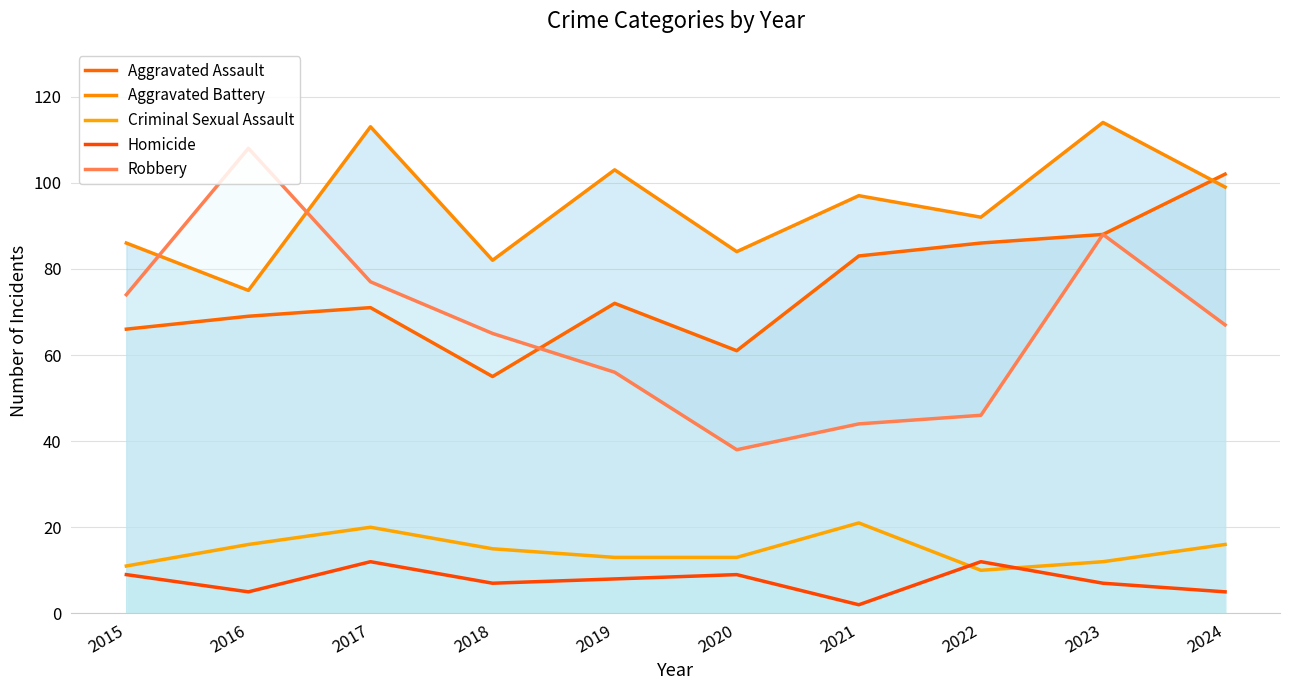

Is the value of Aggravated Battery at 2022 greater than the value of Criminal Sexual Assault at 2015?

Yes